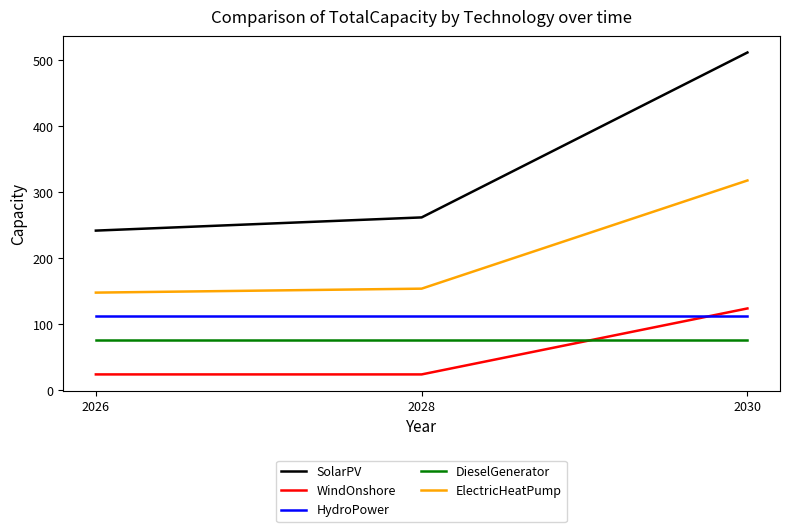

At which category is the sum across all series the highest?

2030